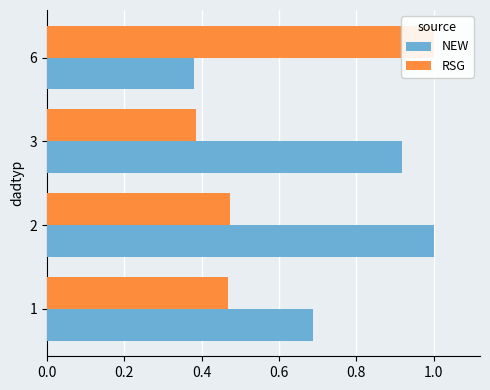

Count the RSG values in the range 0 to 1.

4